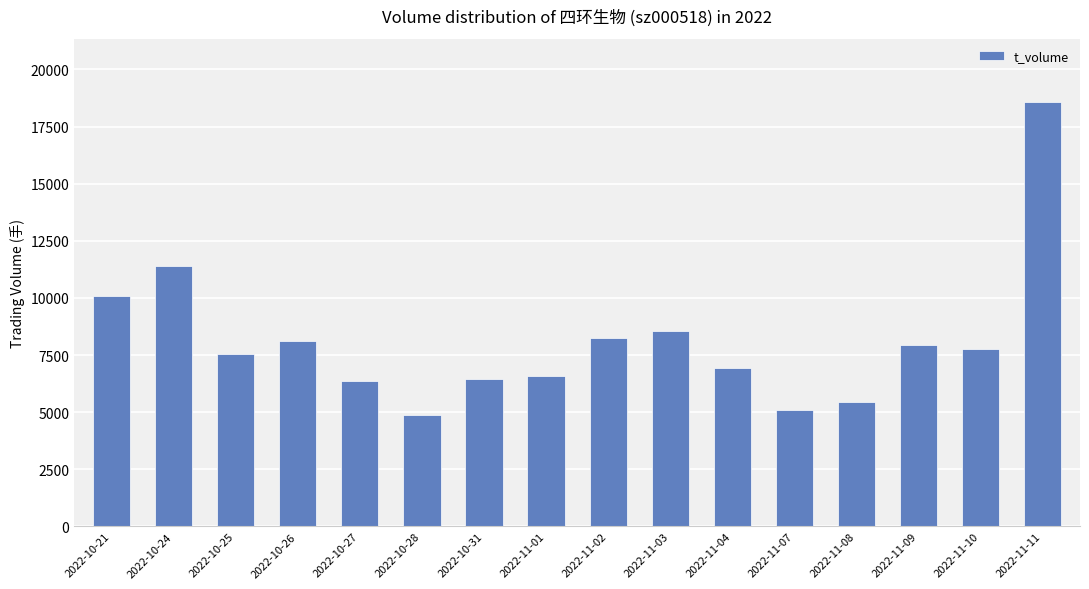

What is the maximum value shown in the chart?

18558